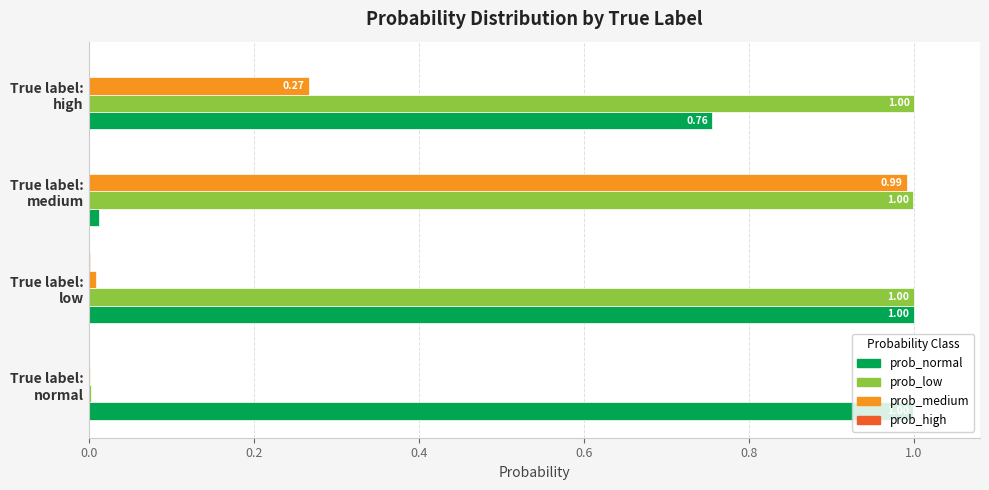

What is the sum of all prob_medium values?

1.3